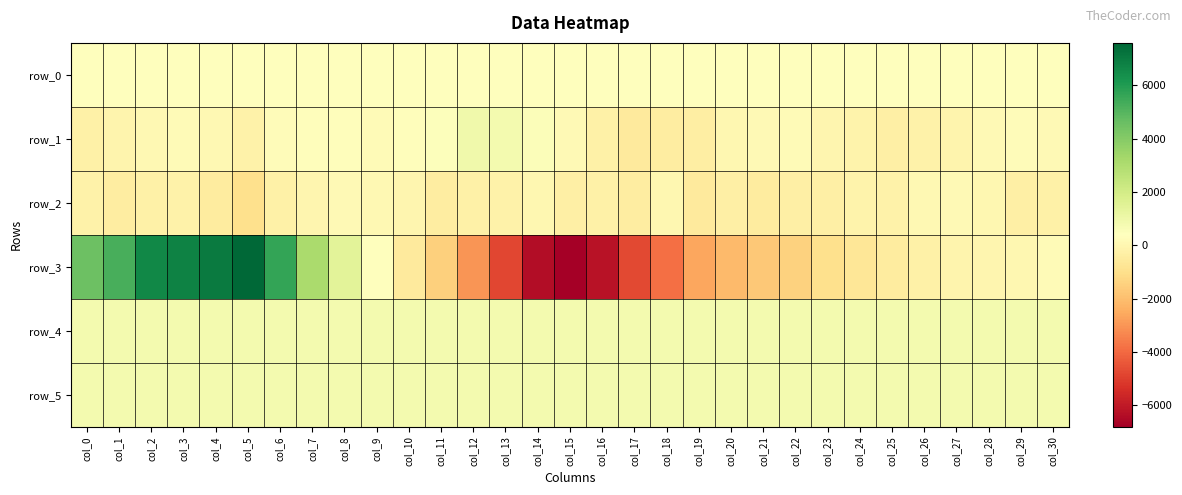

What is the difference between the row_1 values at col_8 and col_4?

233.0